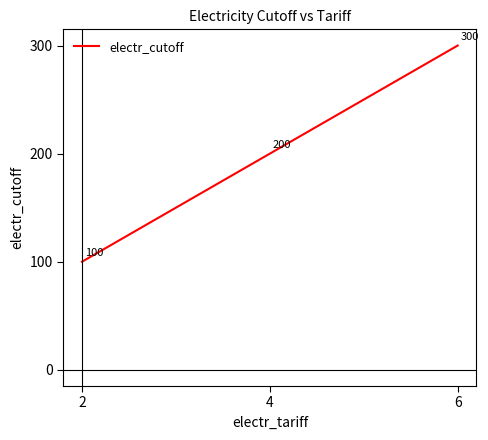

What is the minimum value shown in the chart?

100